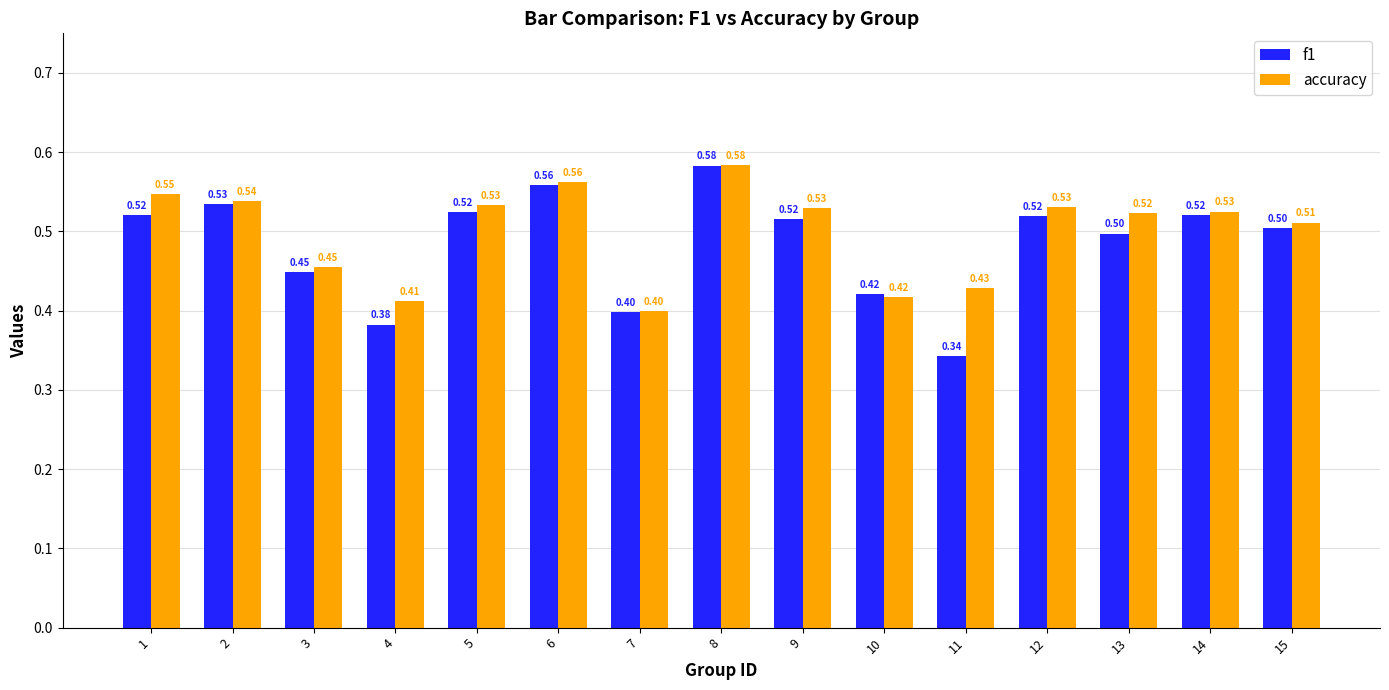

What is the difference between the maximum and minimum values in the accuracy series?

0.2